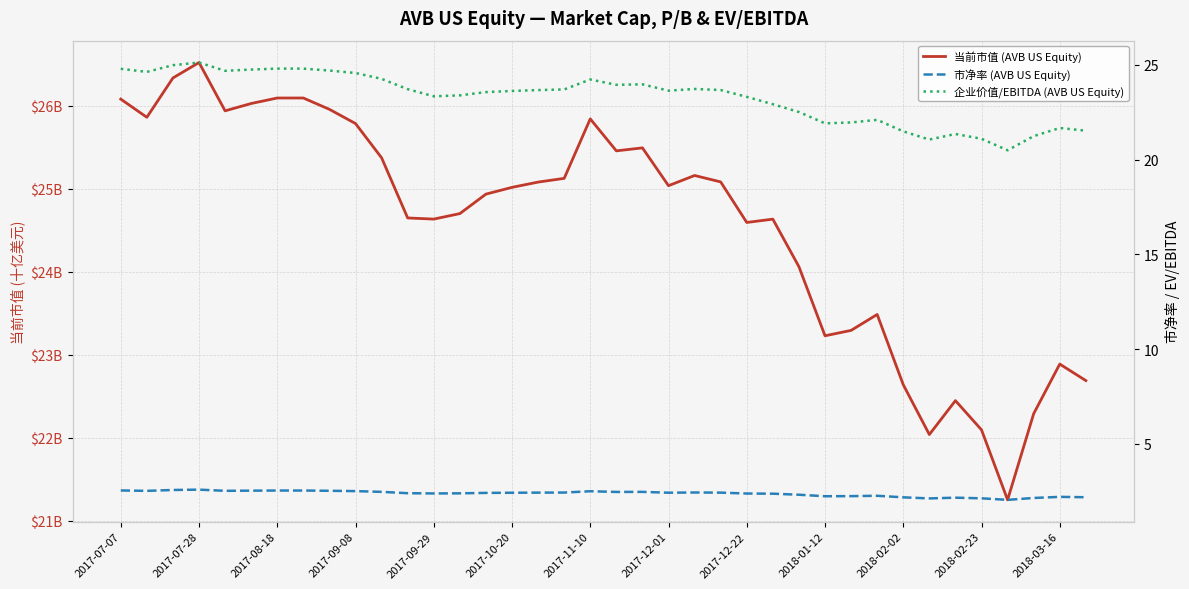

Which series has the largest range (max minus min)?

当前市值 (AVB US Equity)